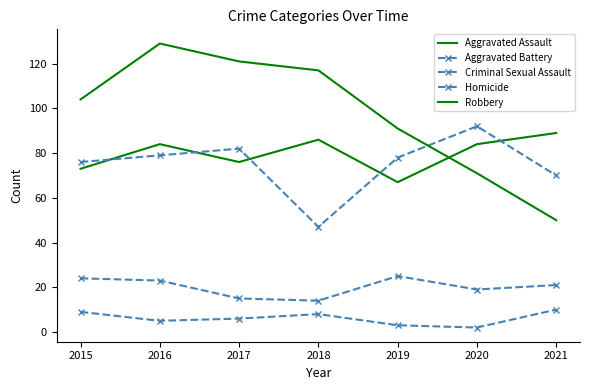

True or false: Robbery and Criminal Sexual Assault intersect in this chart.

False